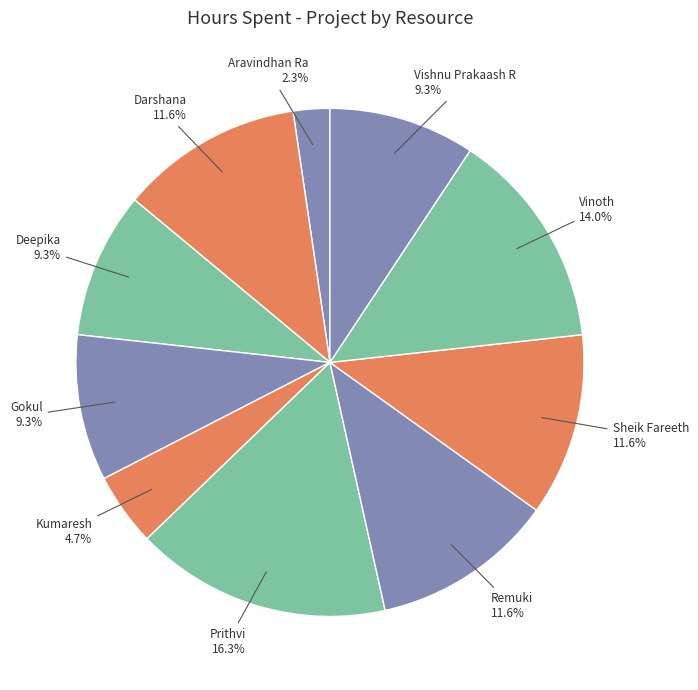

How many slices are in this pie chart?

10